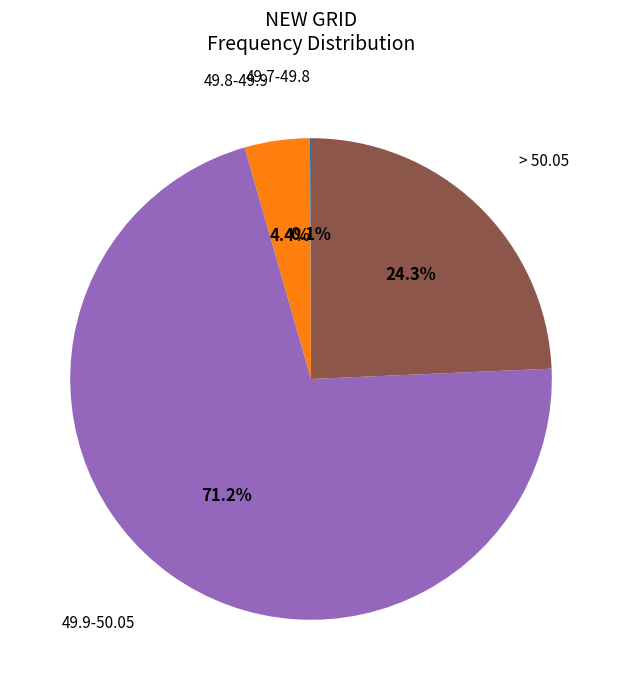

Is there any slice that represents more than half of the pie?

Yes